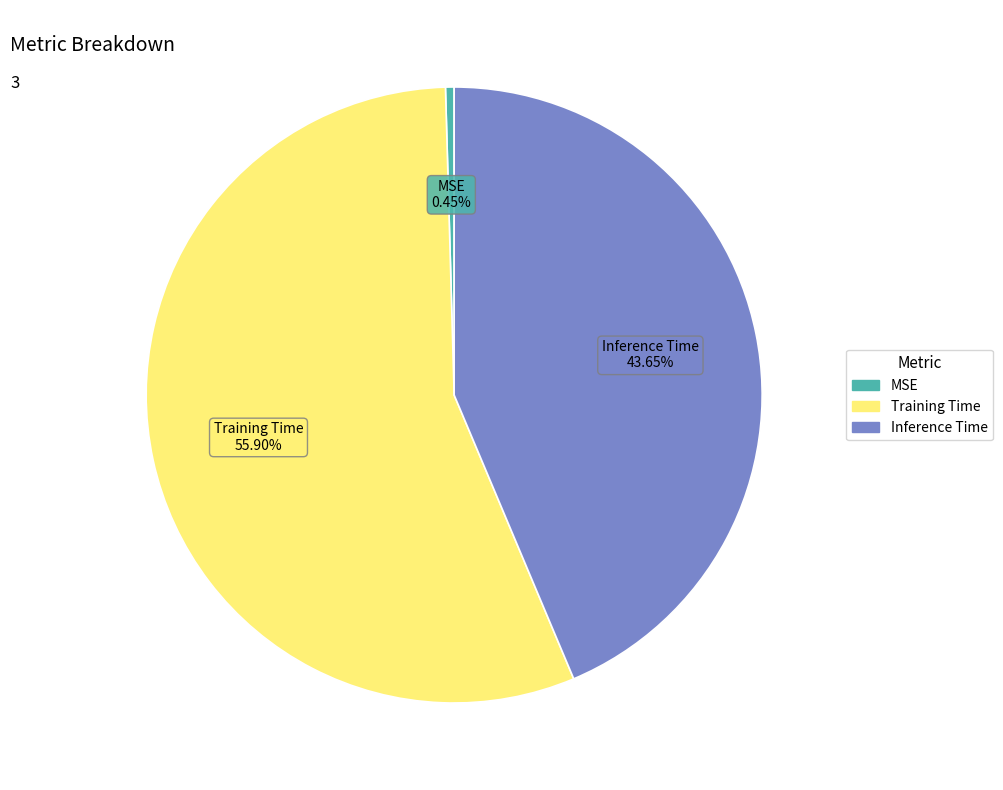

How much of the chart is everything except Training Time?

44.1%